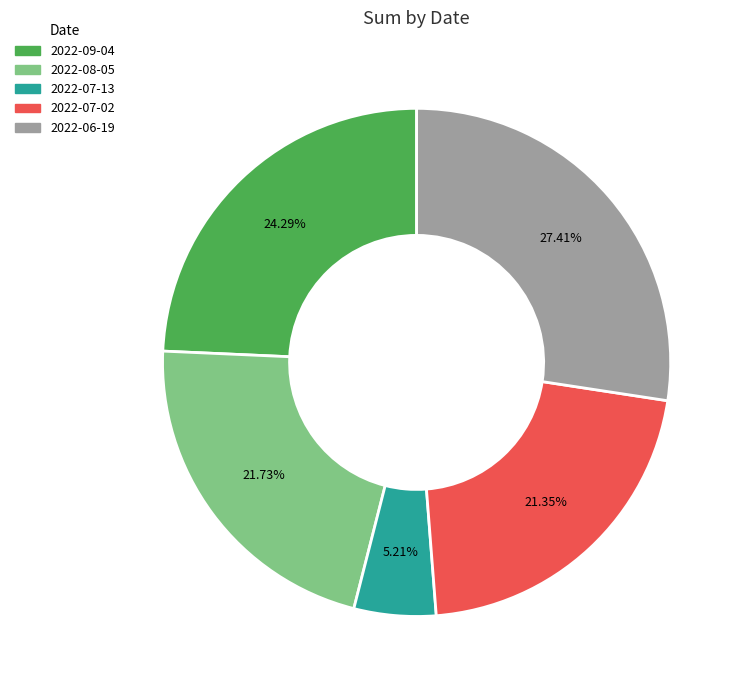

How many slices are in this pie chart?

5